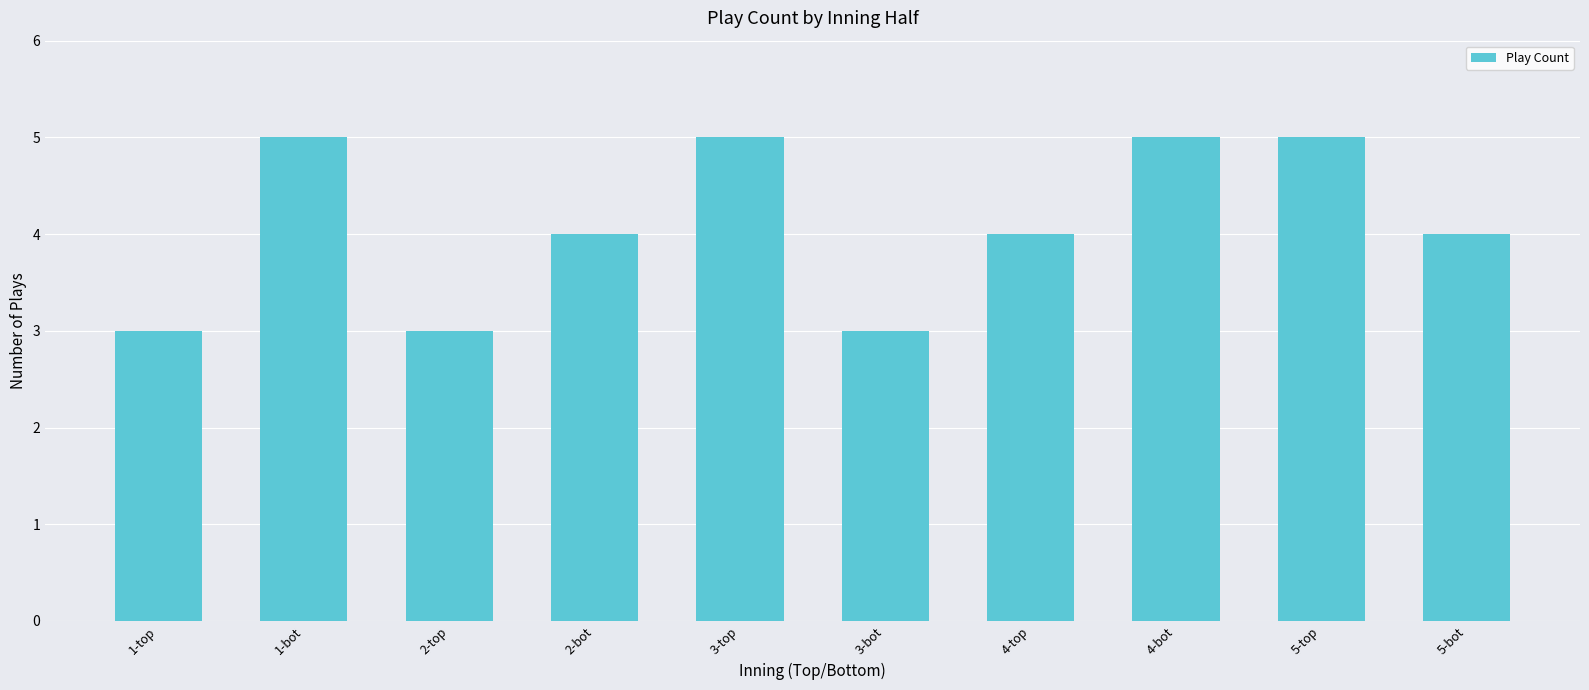

What is the label of the 7th bar from the left?

4-top